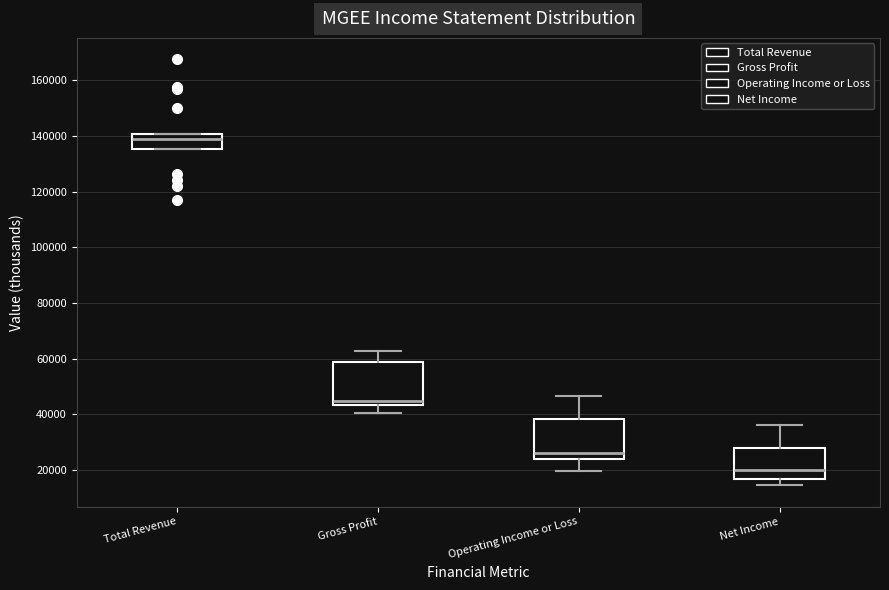

Reading left to right, transcribe this box plot: for each box, give where its median line is, the range the box spans, and where its two whiskers end, as read against the y-axis. The values are not printed on the chart, so give them approximately, as read against the axis.

Total Revenue: median 138000, box 136000 to 140000, whiskers 136000 to 140000
Gross Profit: median 44000 (just above the box's lower edge), box 44000 to 58000, whiskers 40000 to 62000
Operating Income or Loss: median 26000, box 24000 to 38000, whiskers 20000 to 46000
Net Income: median 20000, box 16000 to 28000, whiskers 14000 to 36000